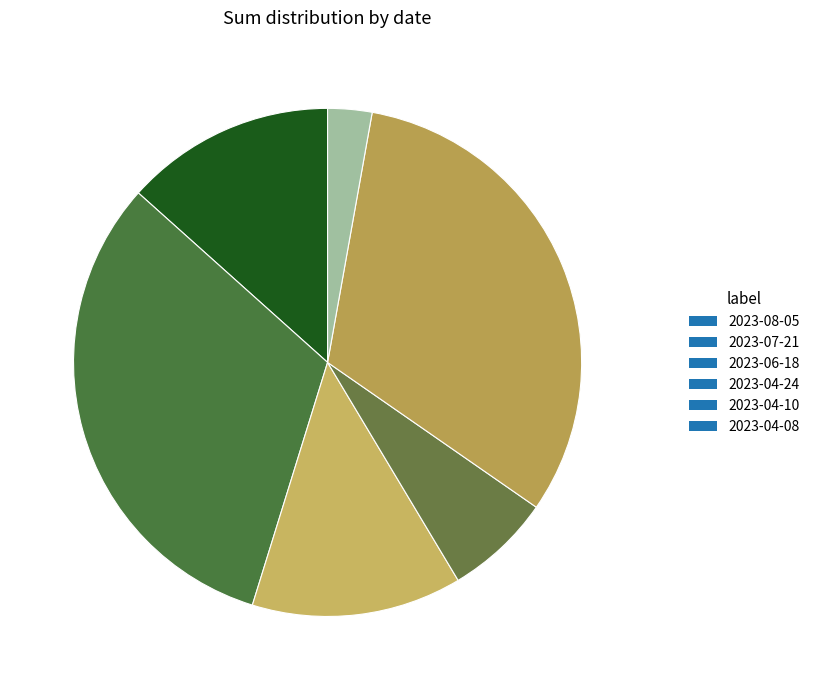

Which category has the smallest portion of the pie?

2023-04-08